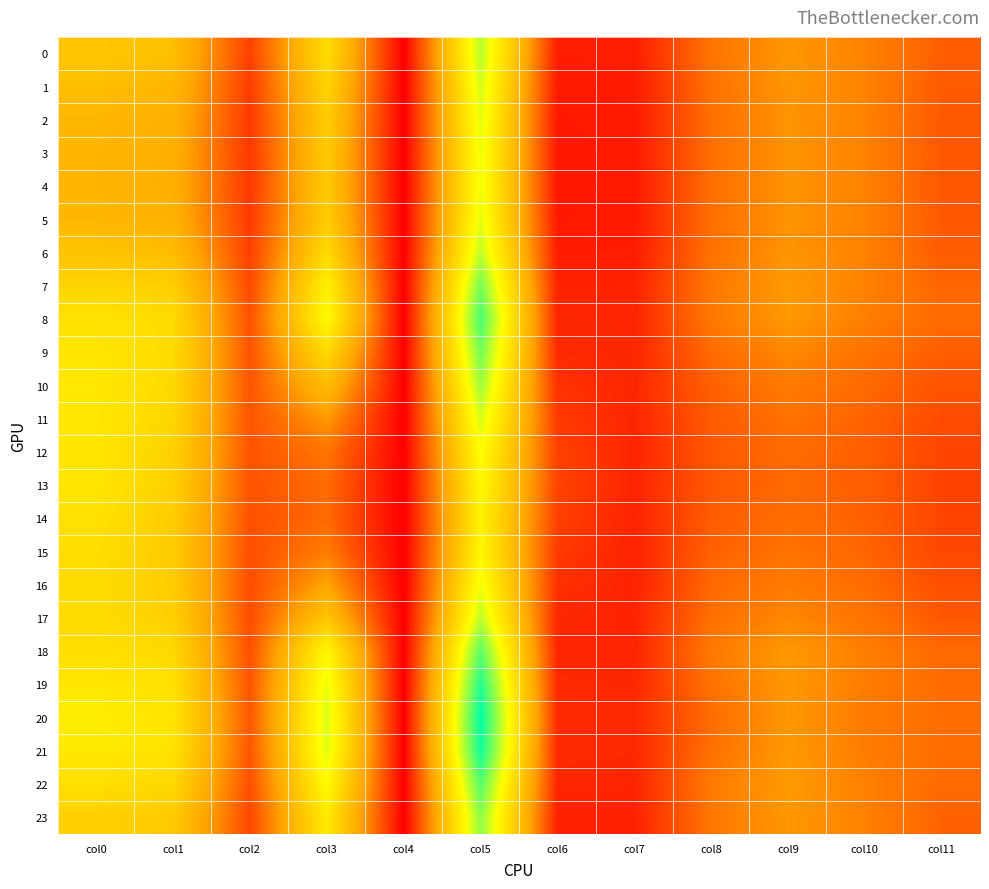

List the series in order of their peak value, lowest first.

14, 15, 13, 12, 16, 4, 3, 5, 2, 11, 1, 6, 17, 0, 10, 23, 7, 9, 18, 22, 8, 19, 21, 20